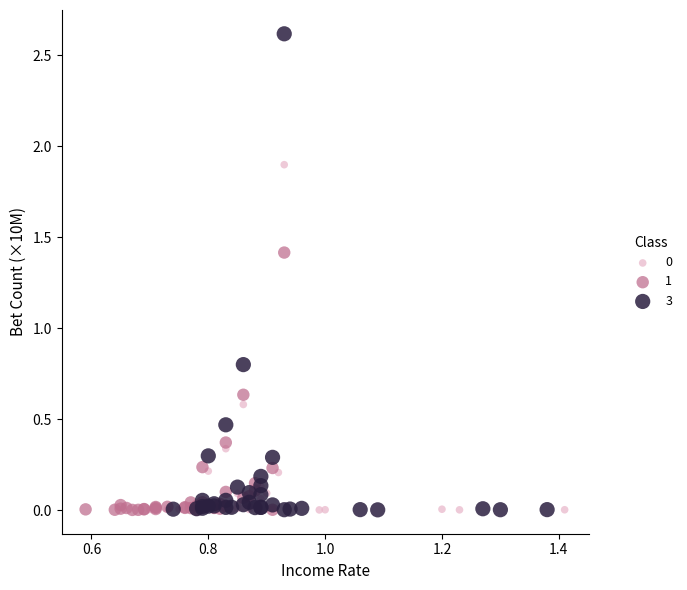

Which series has the widest spread of Y values?

3